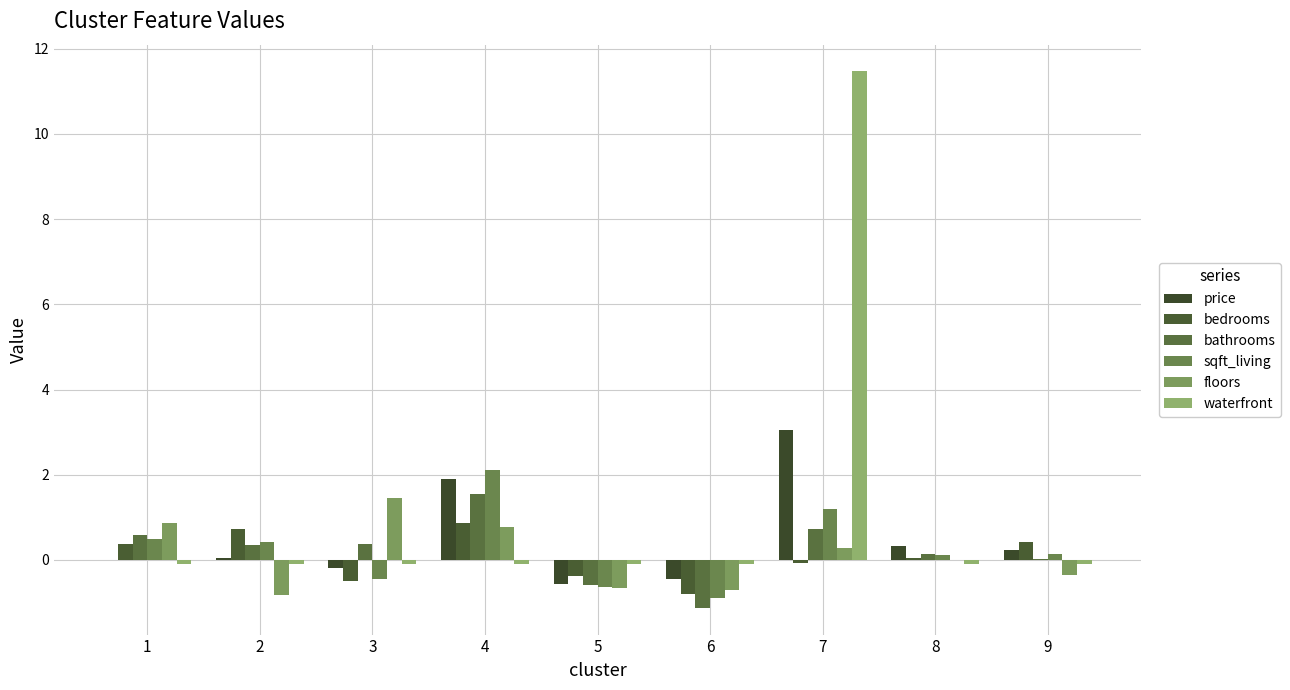

How many data points in waterfront are above 0?

1